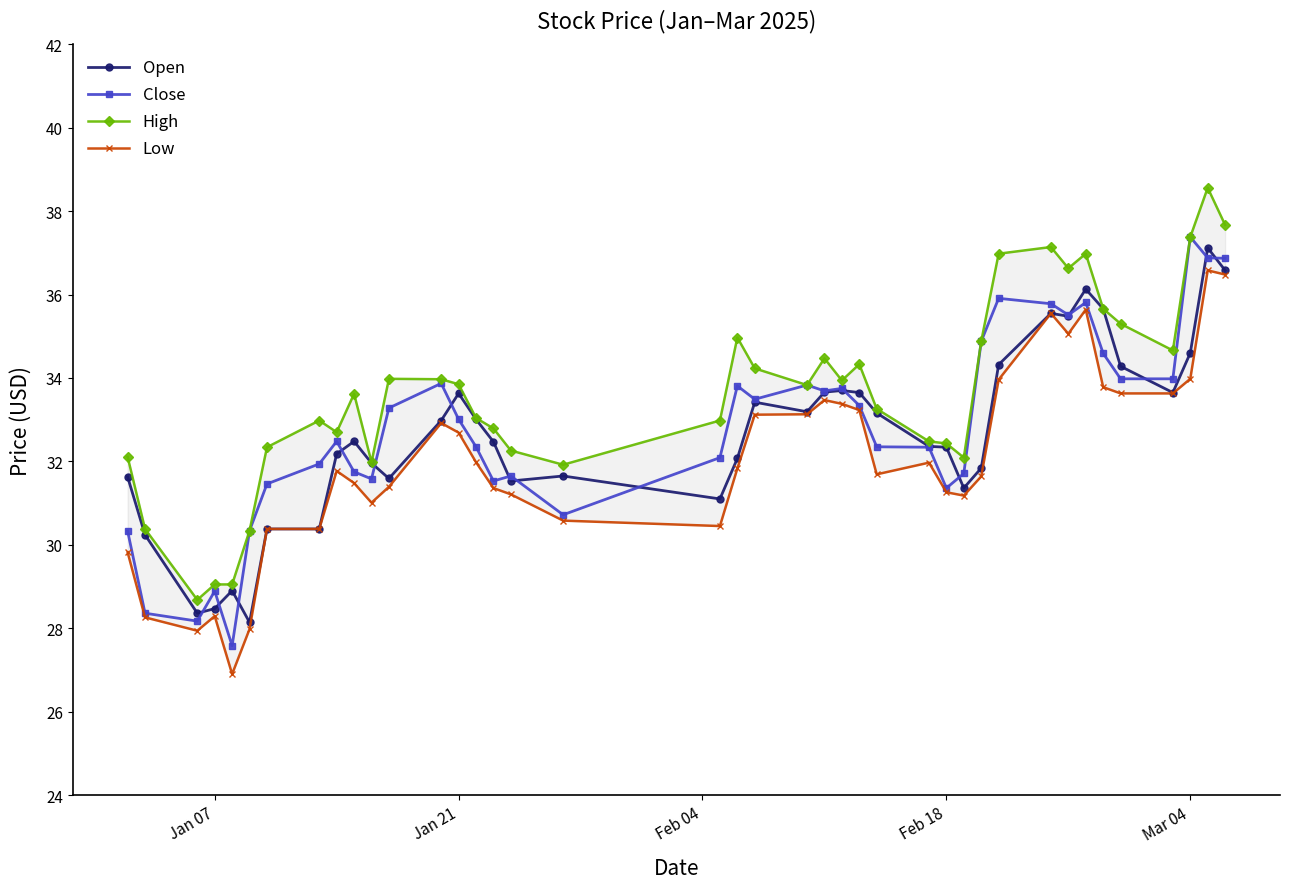

True or false: Close has more than 2 points higher than both neighbors.

True